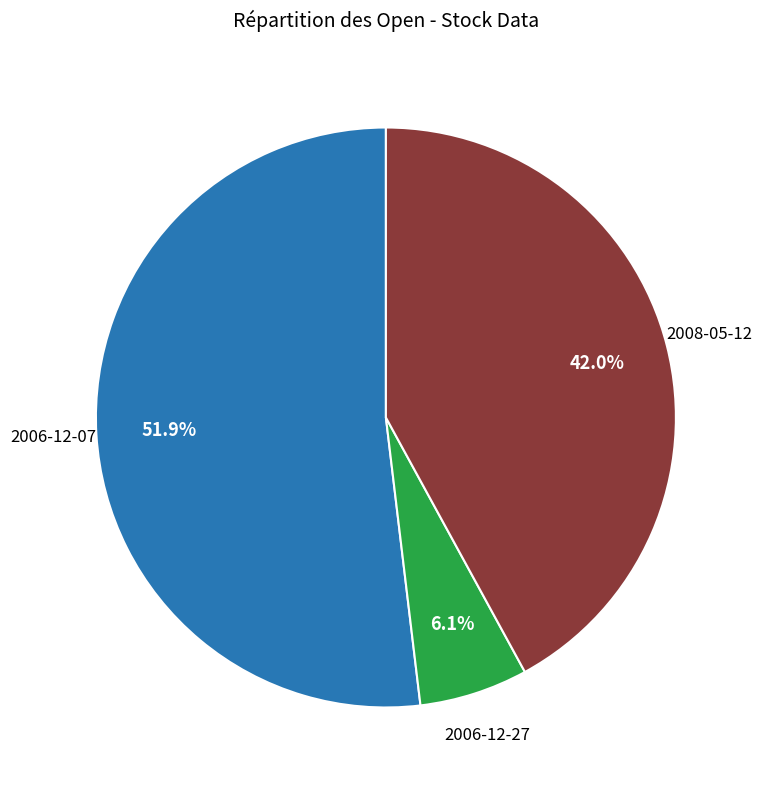

What portion of the pie excludes 2008-05-12?

58.0%